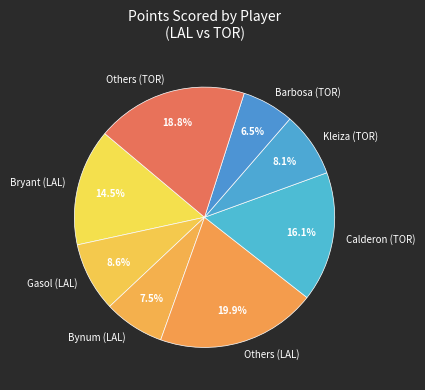

Is there a majority slice in this chart?

No